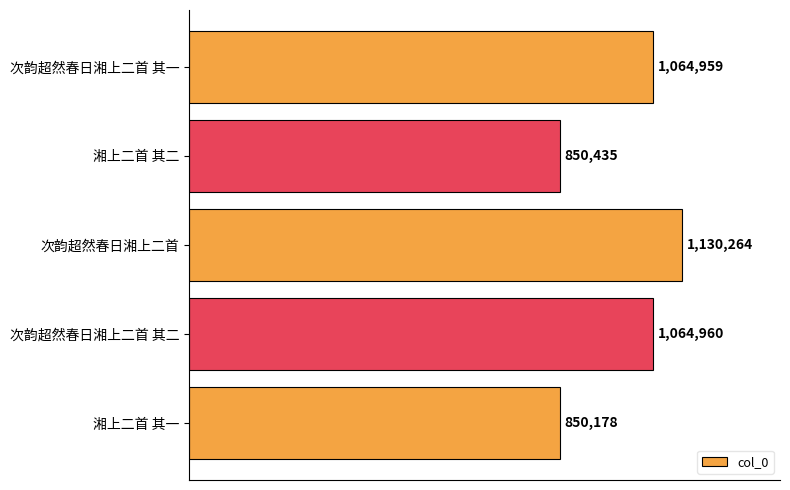

Does the chart contain any negative values?

No